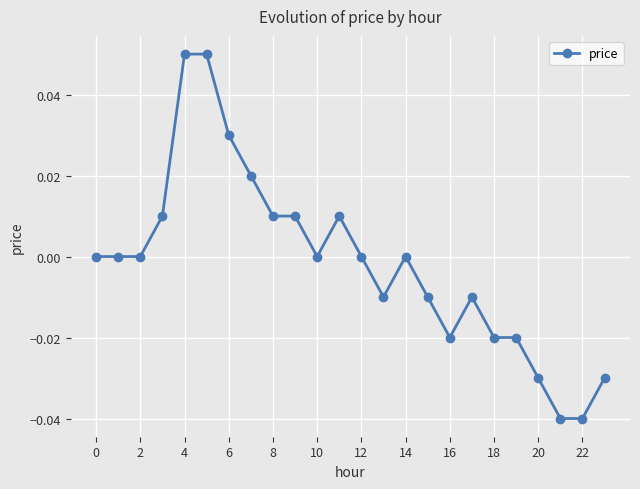

True or false: the data has more than 0 interior local peaks.

True